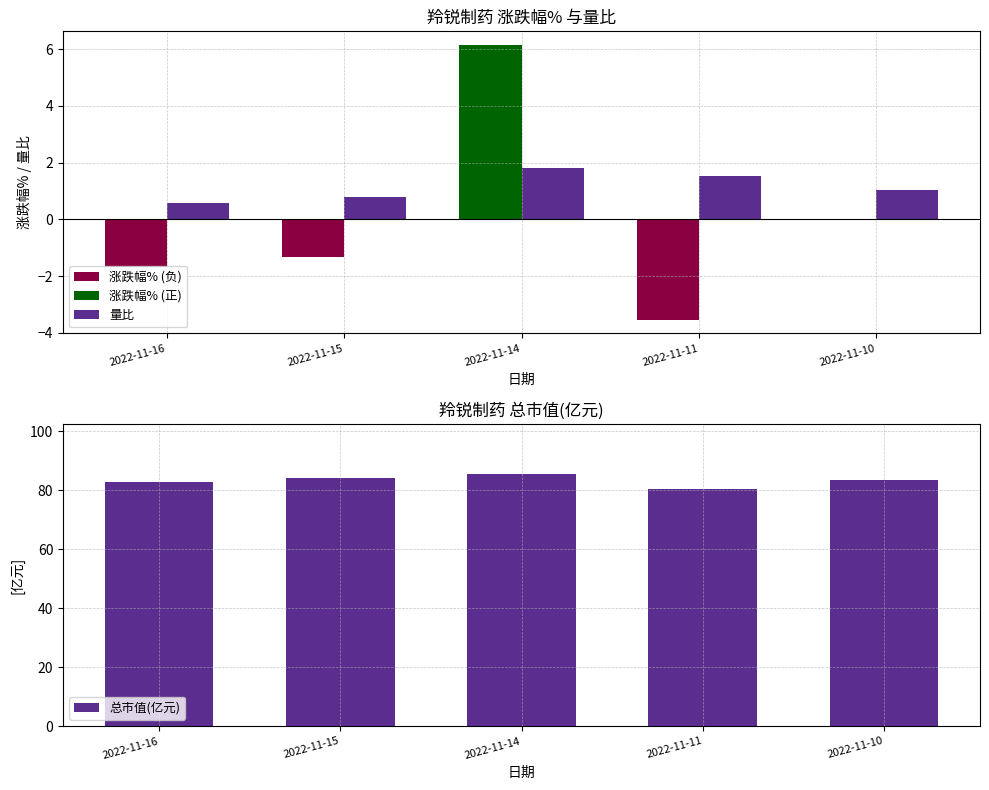

Which category has the highest value in the 量比 series?

2022-11-14